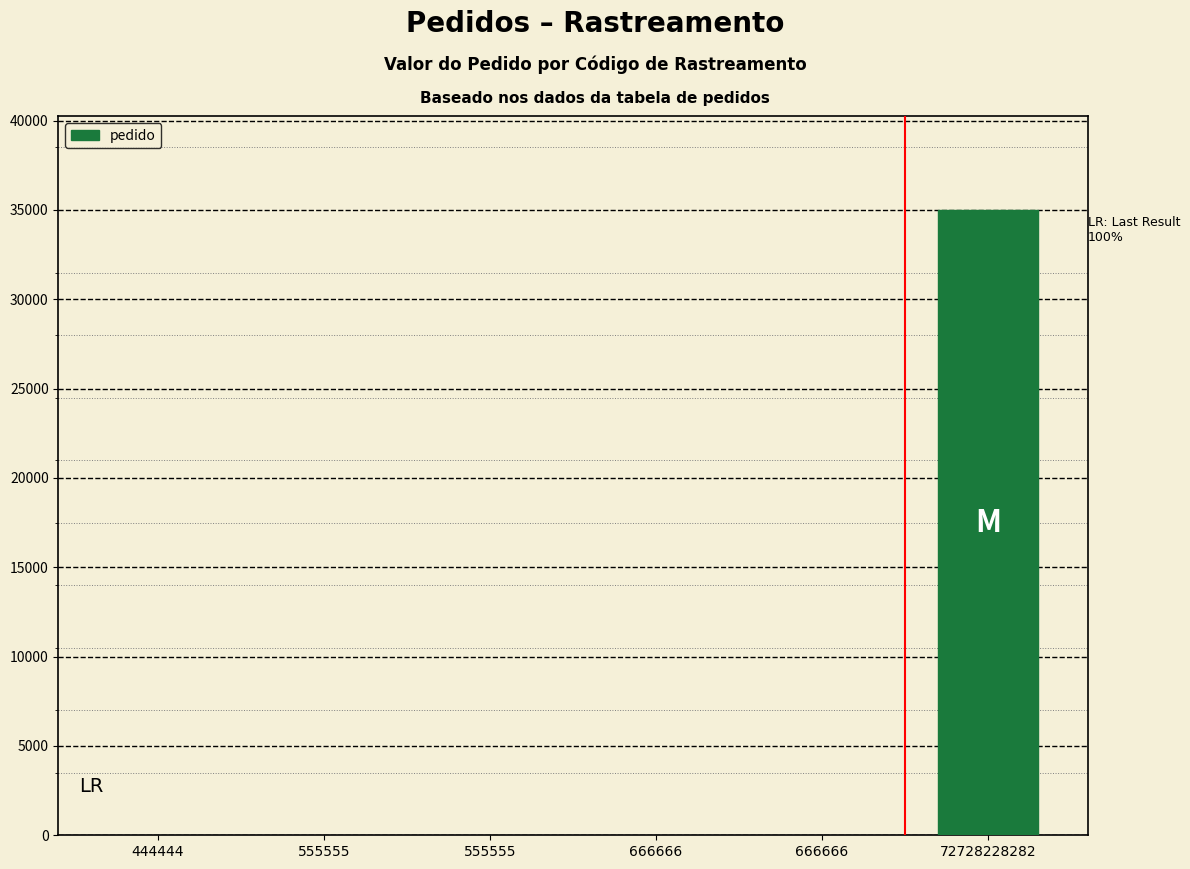

Are the bars horizontal?

No